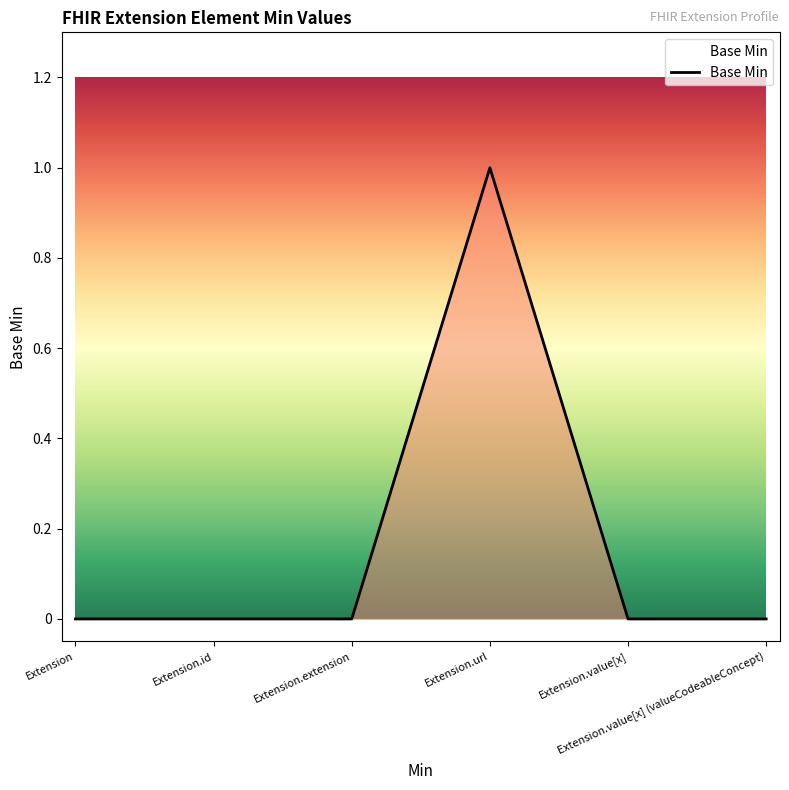

Reading right to left, extract all data points from this chart.

0	0	1	0	0	0